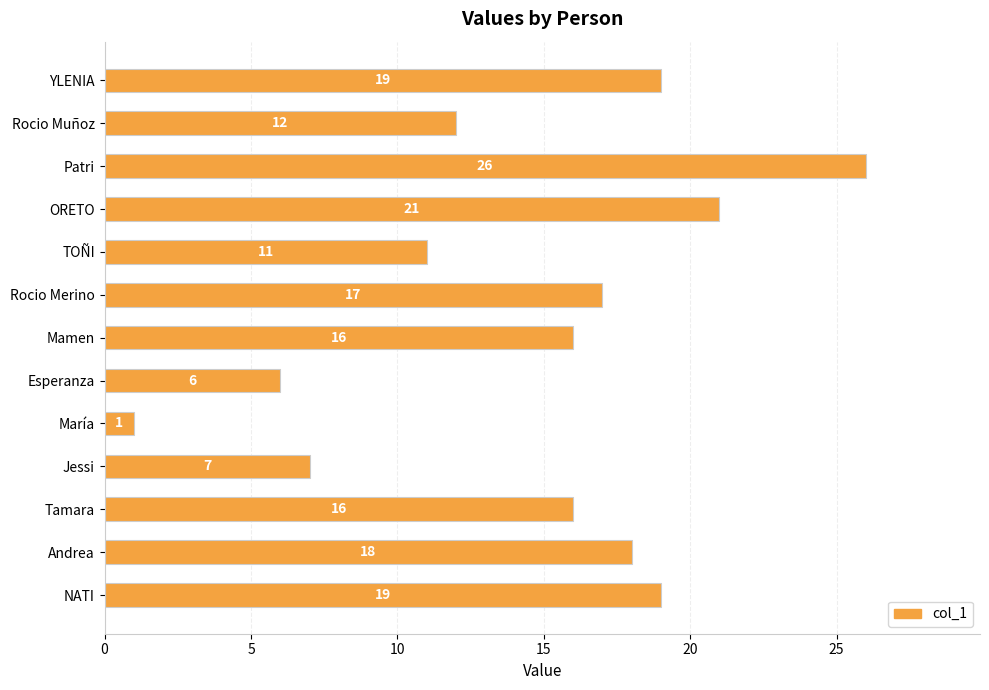

At which category does the chart reach its minimum across all series?

María